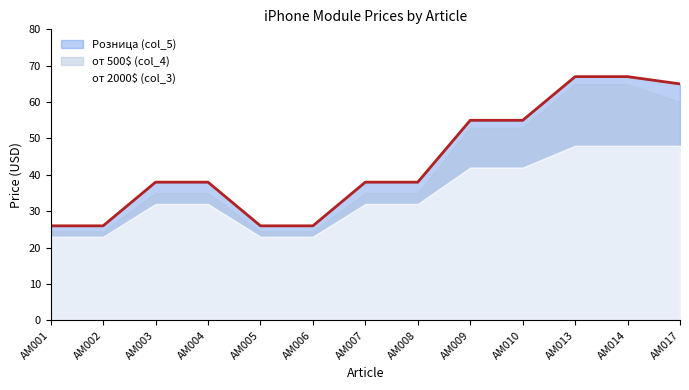

Is the value of от 2000$ (col_3) at AM003 greater than the value of Розница (col_5) at AM017?

No